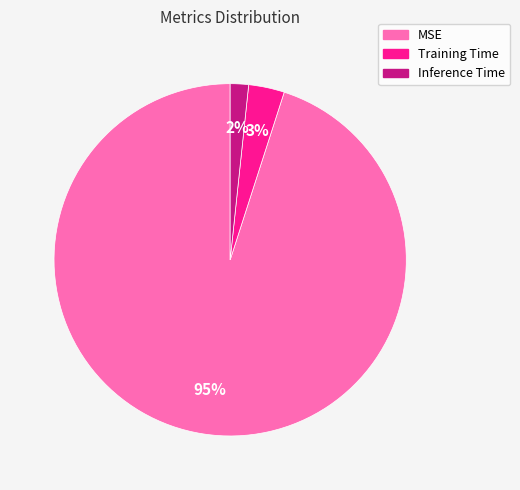

Which slice represents more than half of the pie?

MSE